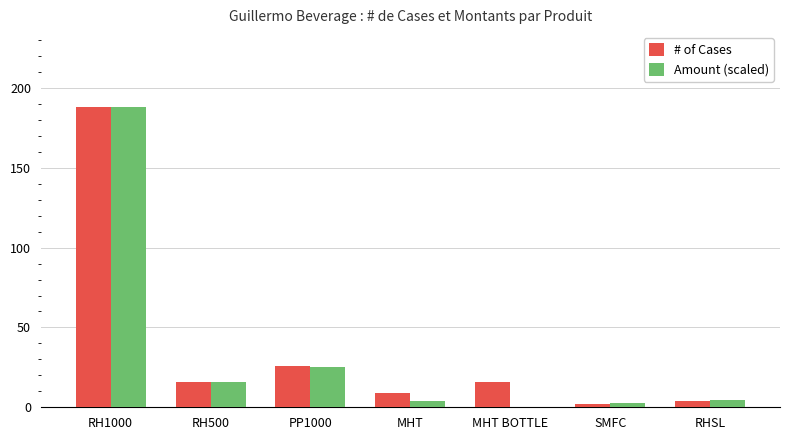

What is the highest value of the # of Cases series?

188.0